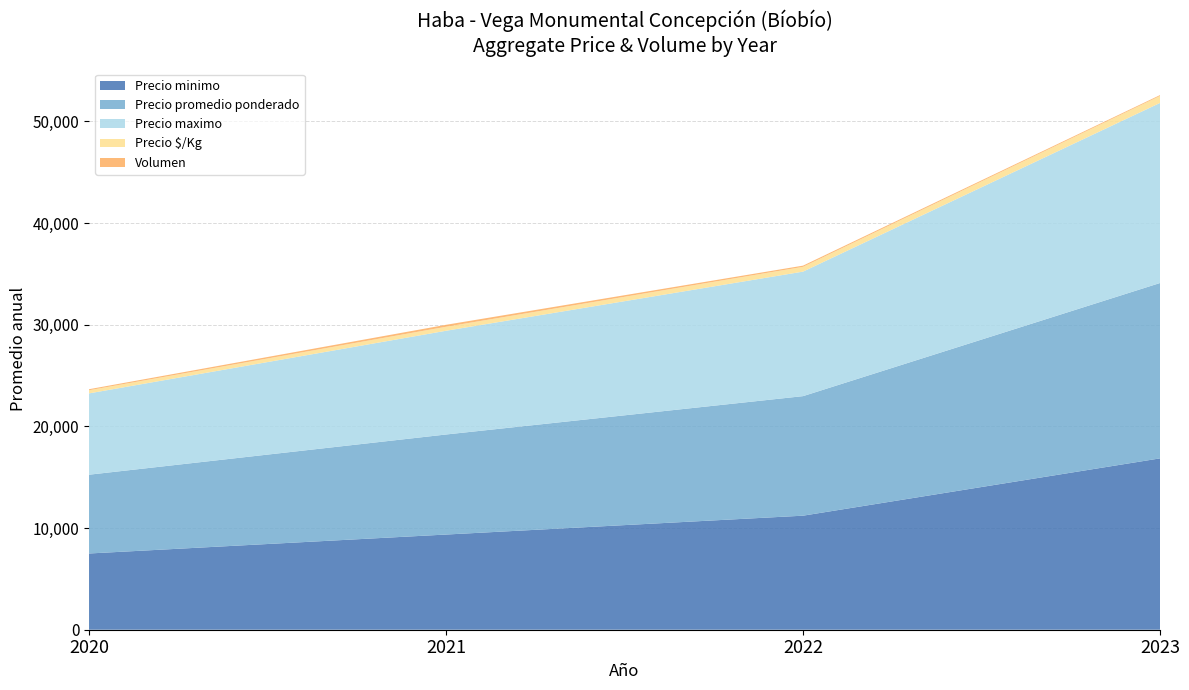

List the labels in order of Precio minimo value, smallest first.

2020, 2021, 2022, 2023